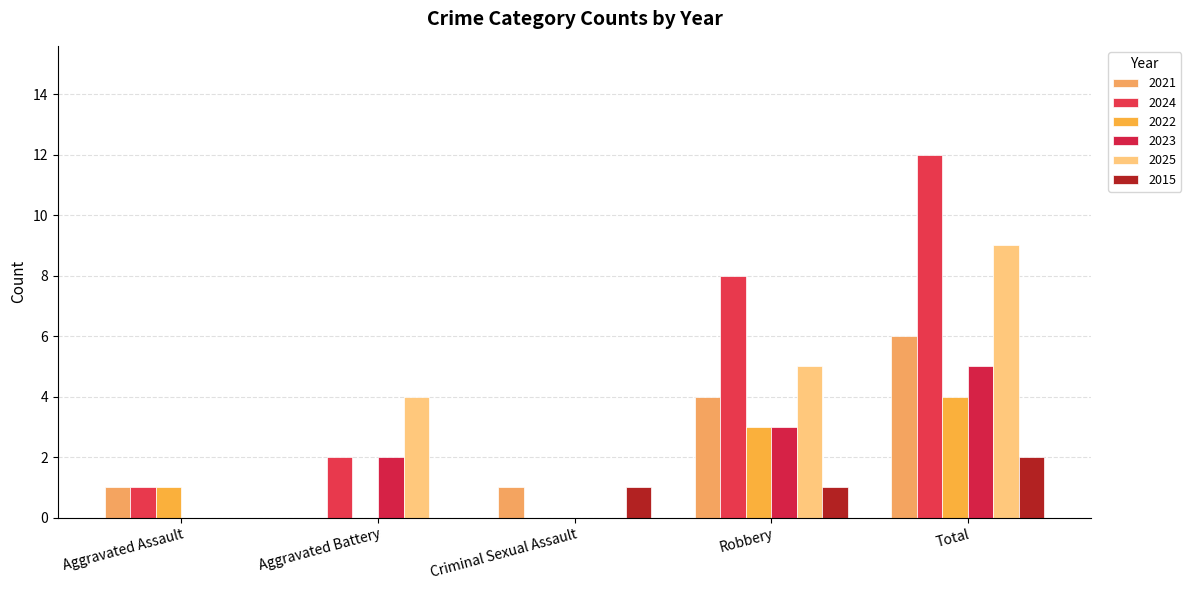

Does the chart contain stacked bars?

No